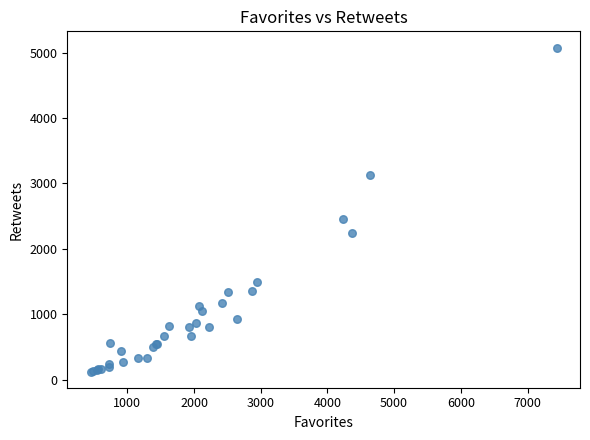

What Y value in the scatter plot is closest to 2602?

2463